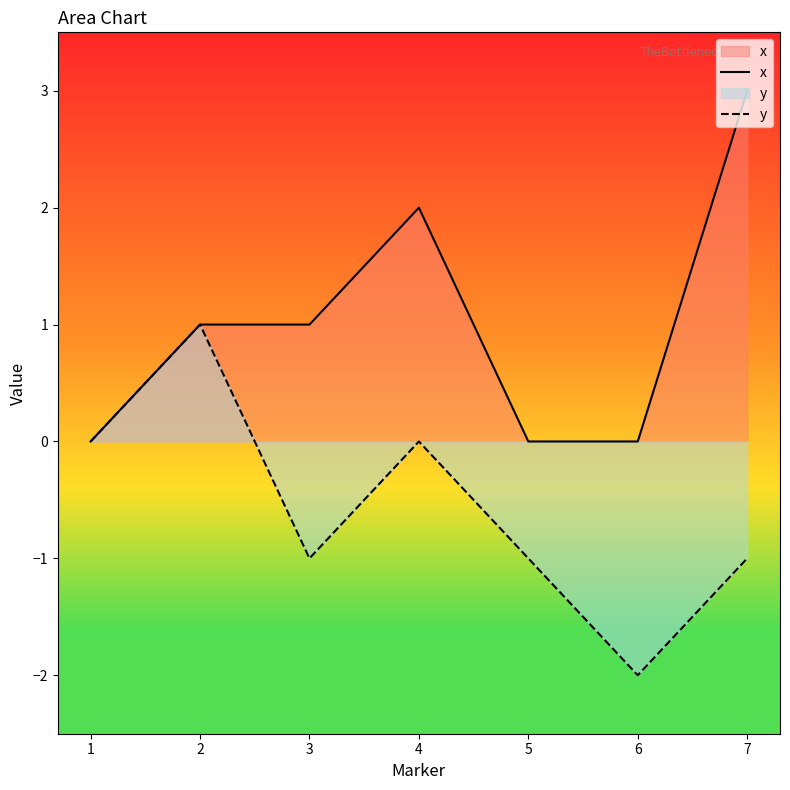

Reading right to left, extract all data points from this chart.

x: 3	0	0	2	1	1	0
y: -1	-2	-1	0	-1	1	0